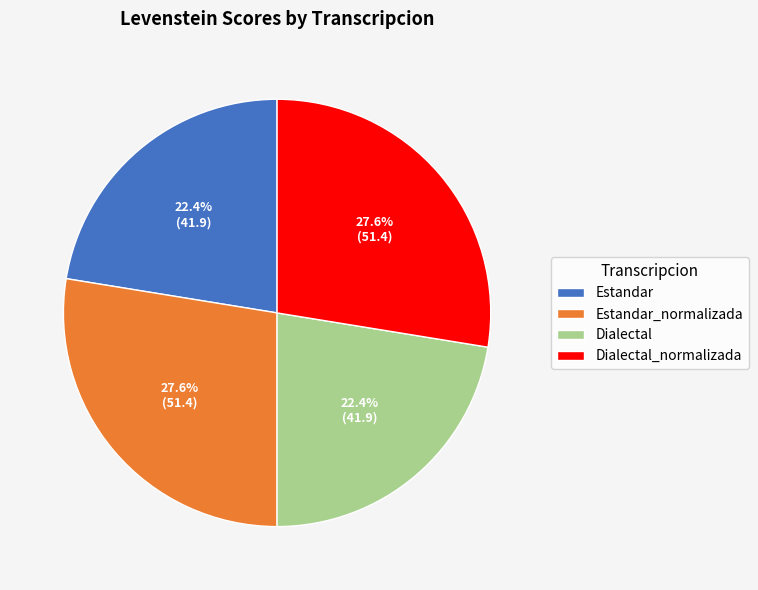

Approximately how many times larger is the value at Dialectal compared to Dialectal_normalizada?

0.8